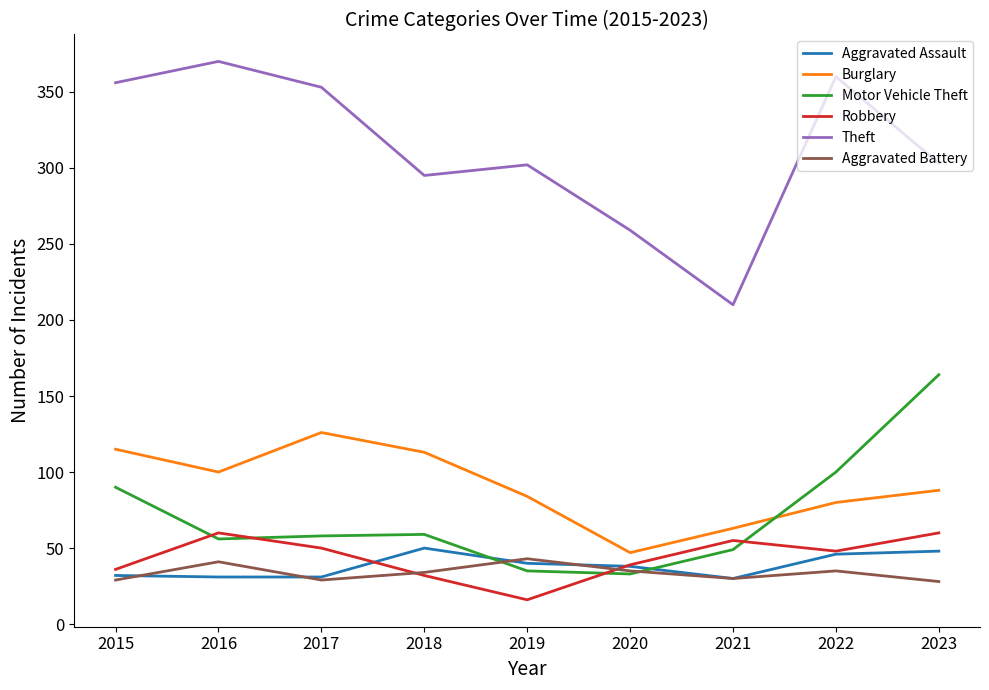

True or false: Theft and Robbery intersect in this chart.

False